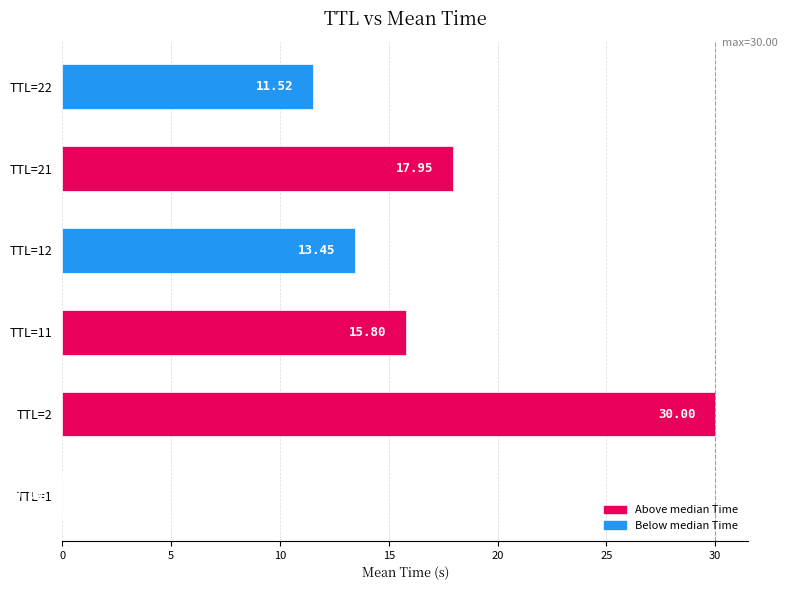

What is the sum of all values?

88.7